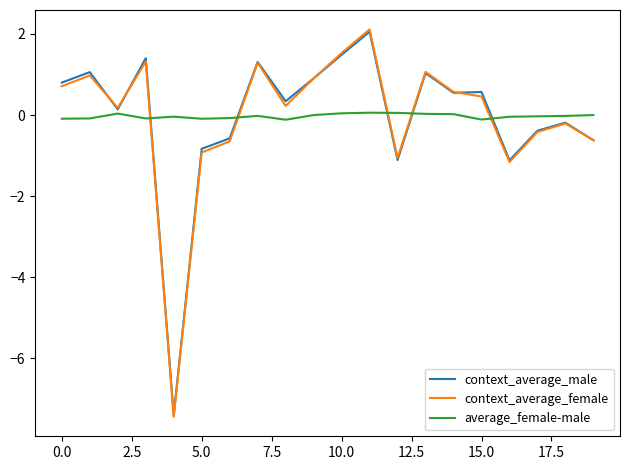

How many values in the context_average_female series are below 0?

8